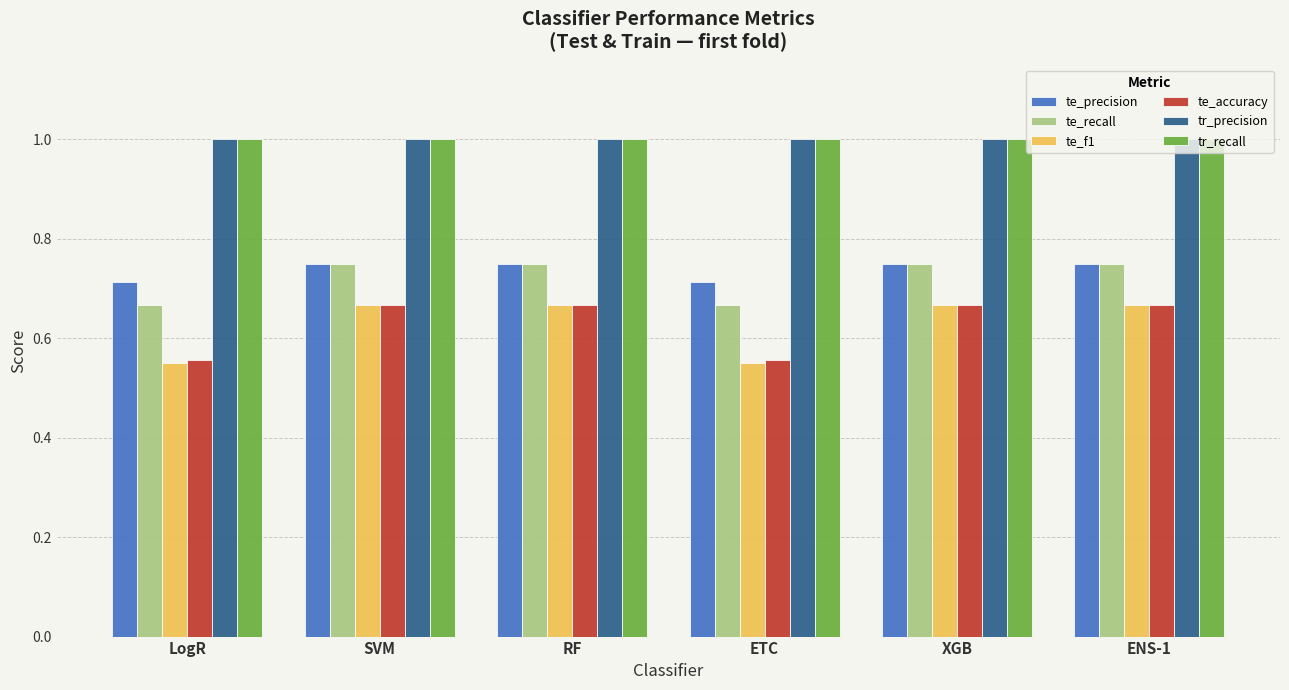

Which series has the largest range (max minus min)?

te_f1